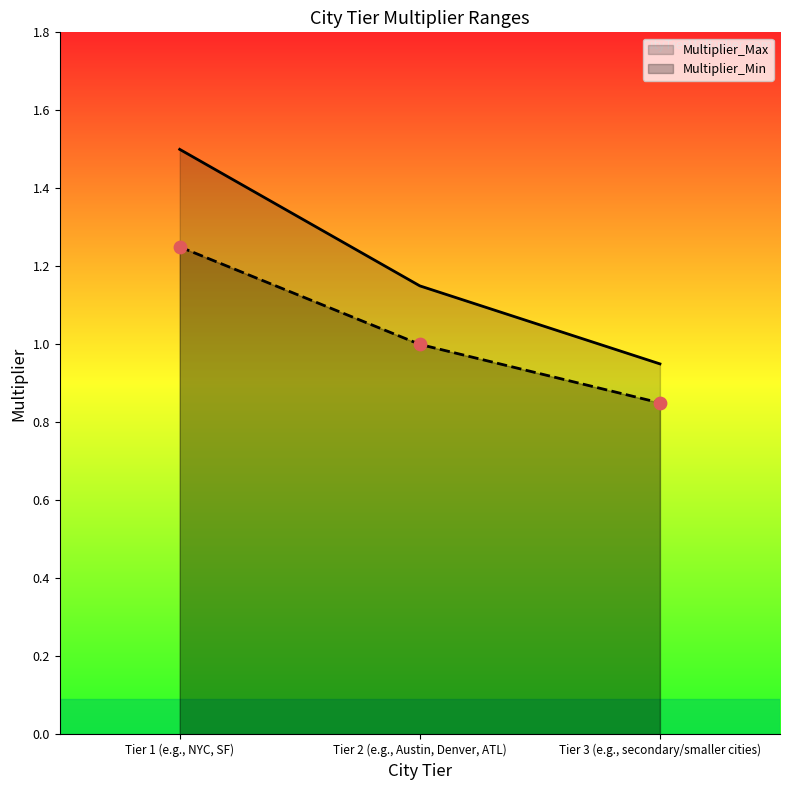

Which series has the largest total across all categories?

Multiplier_Max